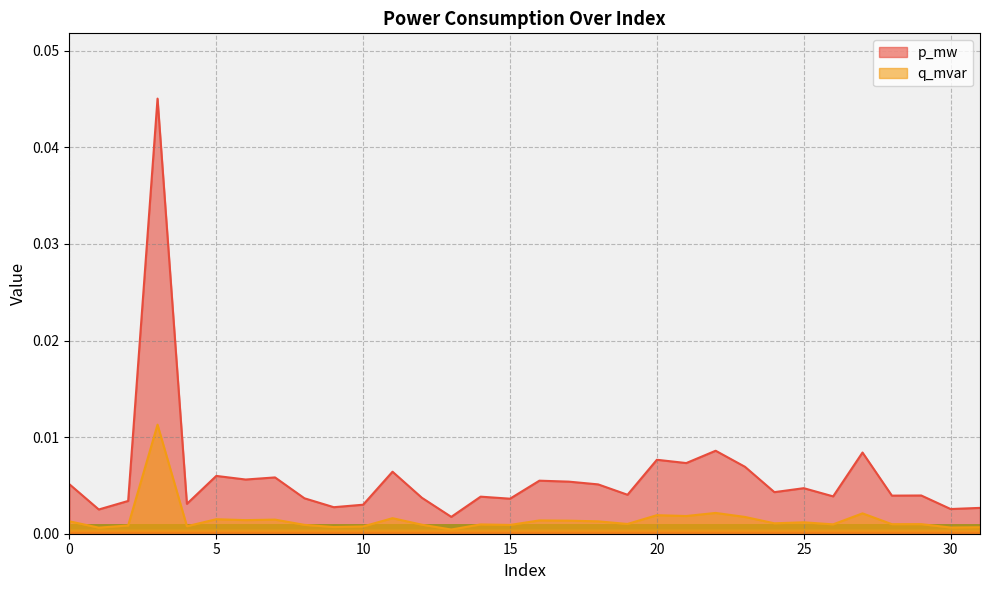

What are all the series names shown in the legend?

p_mw, q_mvar